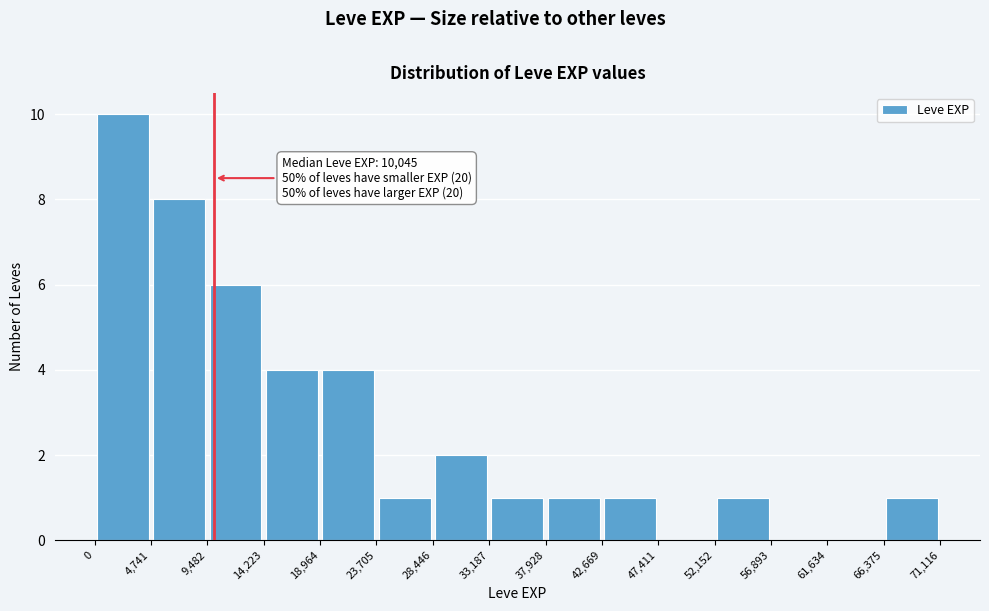

Over which range of the x-axis is the bar tallest?

0 to 4,741